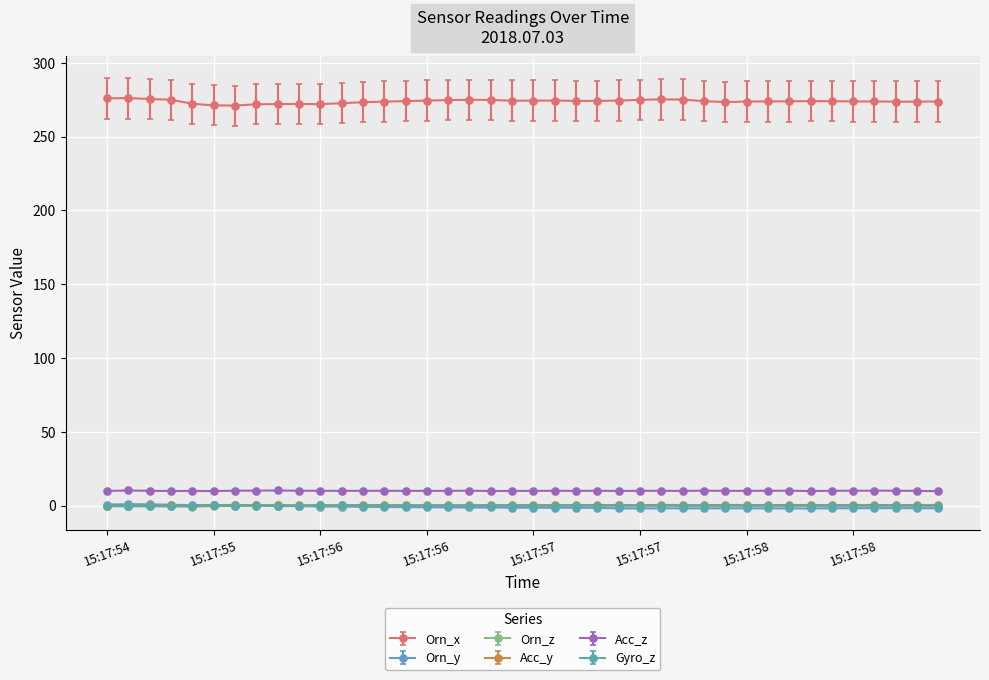

What is the greatest value displayed?

276.1